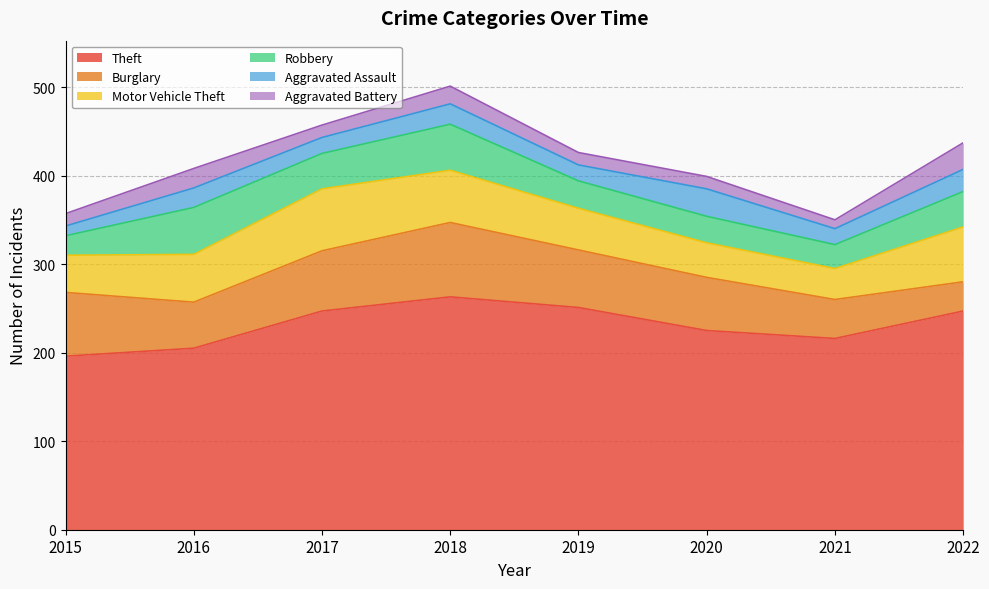

At which category does the chart reach its minimum across all series?

2021